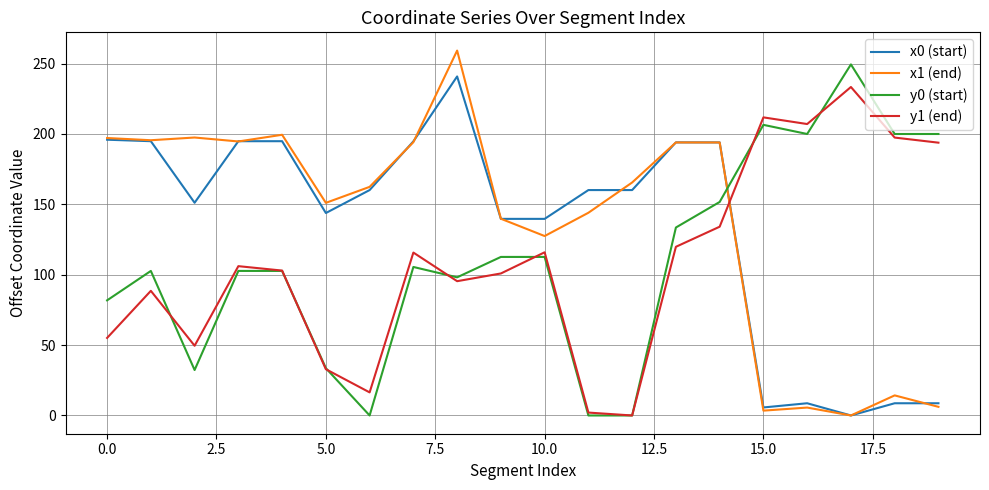

Is this an area chart (filled region under the line)?

No